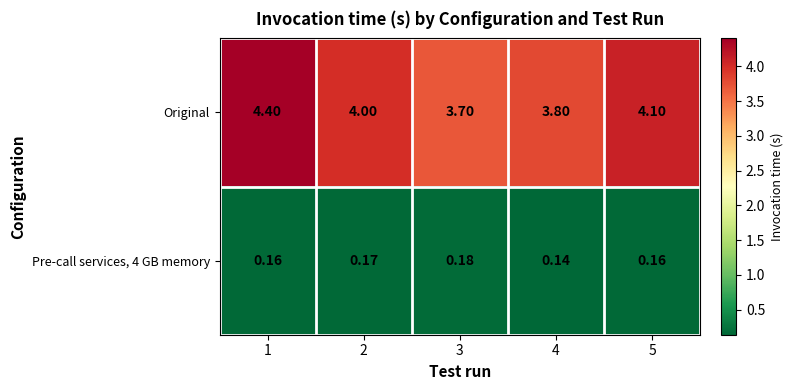

Rank the series by their average value, from lowest to highest.

Pre-call services, 4 GB memory, Original